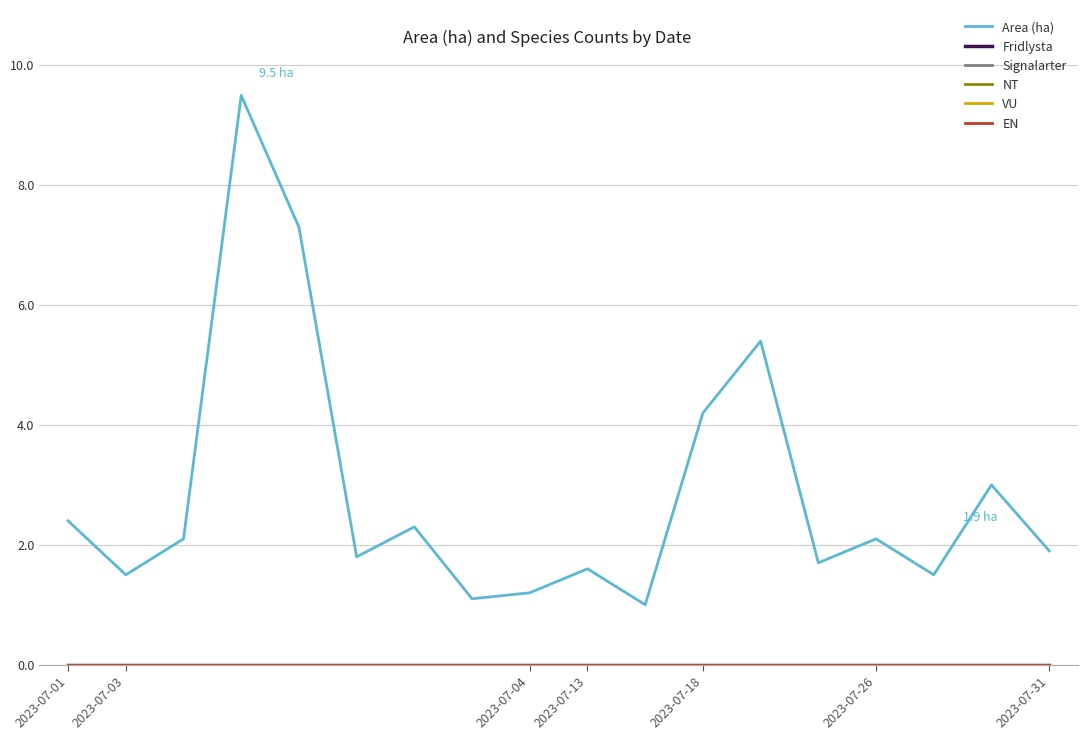

Where is Signalarter nearest to the value 0?

2023-07-01